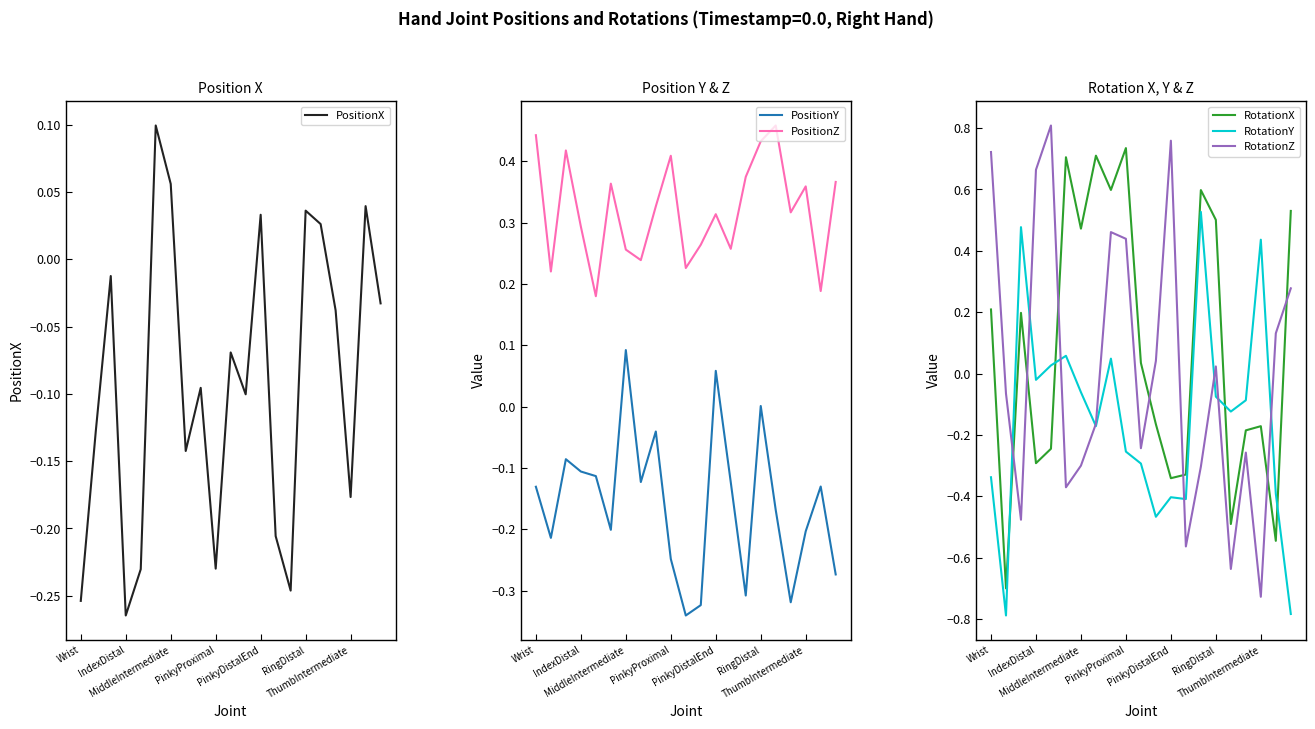

Which series ends up on top after the final intersection of RotationZ and PositionY?

RotationZ